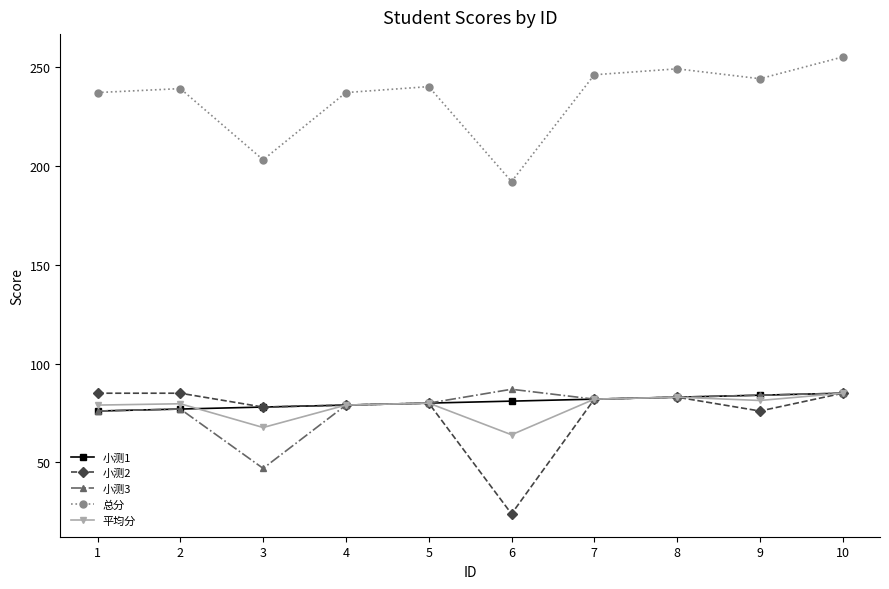

What is the difference between the 小测2 values at 8 and 6?

59.0